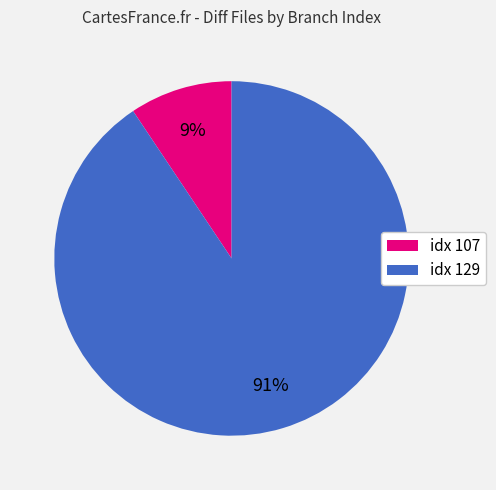

Which has a higher value, idx 107 or idx 129?

idx 129